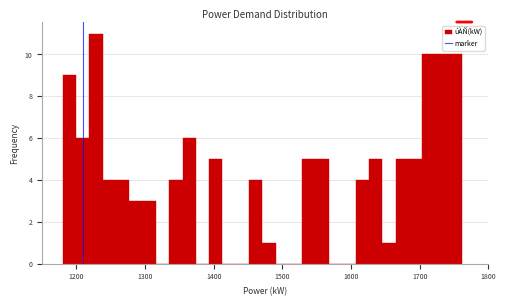

Around what value on the x-axis is the tallest bar? Give the approximate position of its centre, as read against the axis.

1230